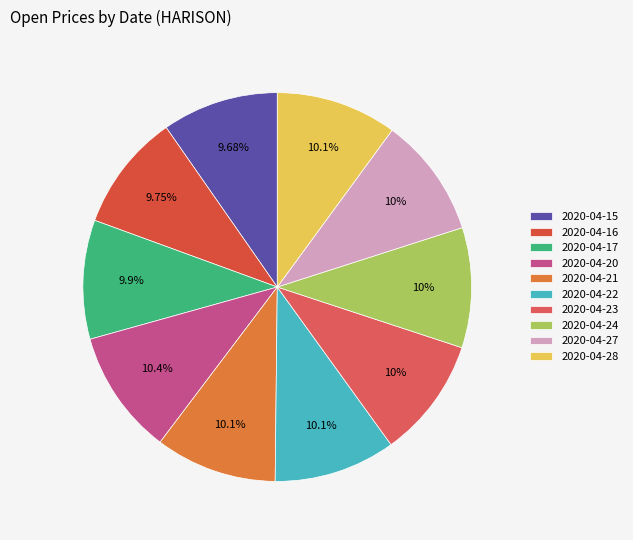

Is 2020-04-28 the majority of the pie?

No